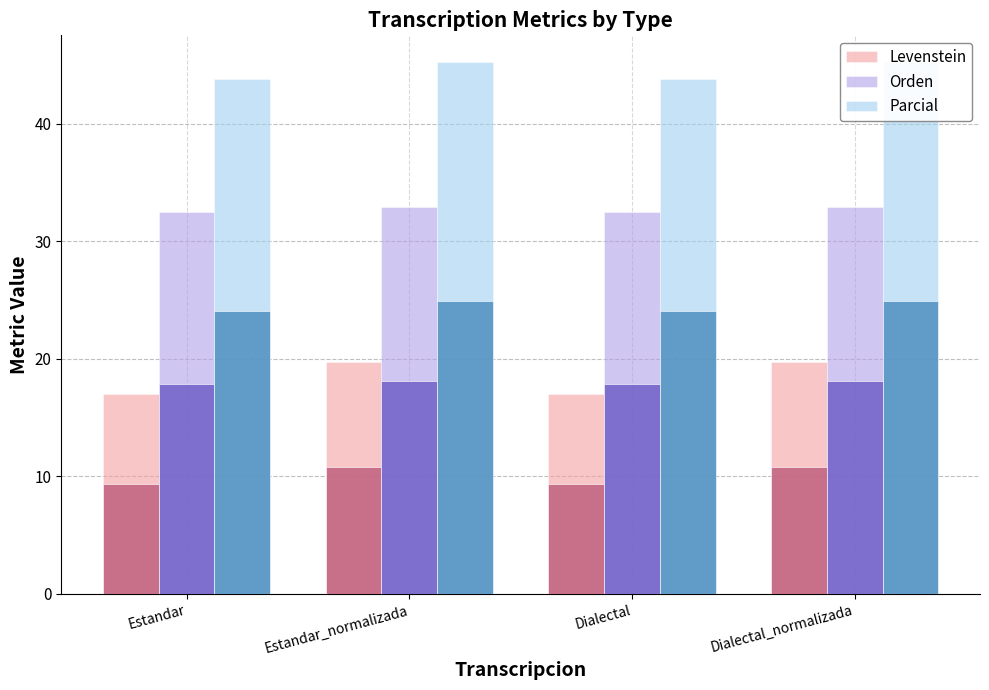

What position from the right is Dialectal_normalizada?

1